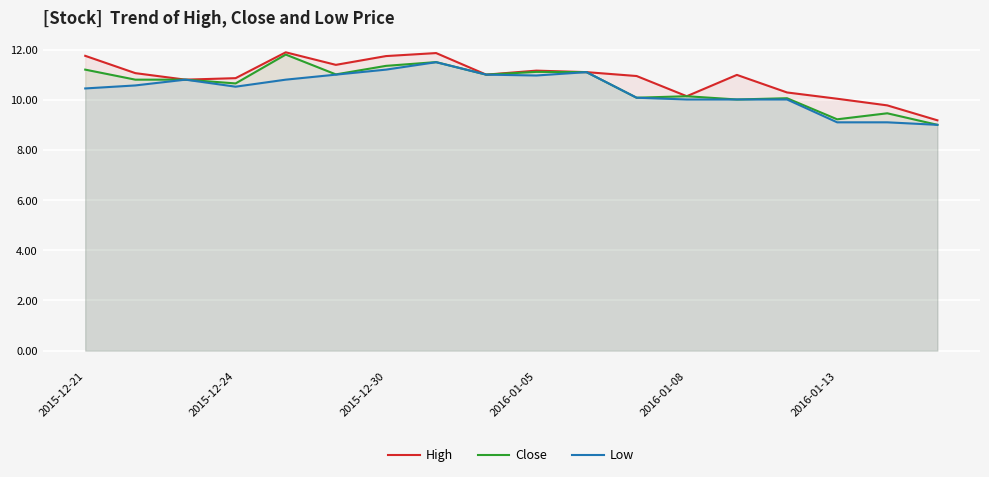

What is the average value of the High series?

10.9